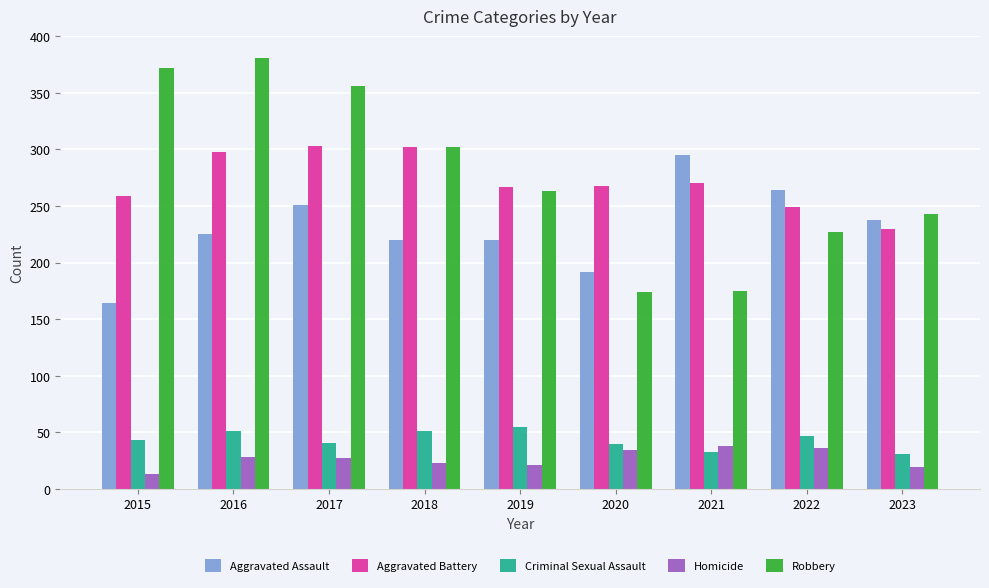

At which label is Aggravated Assault closest to 229?

2016